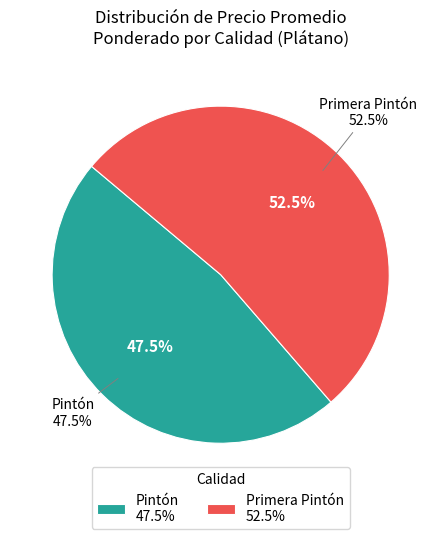

Approximately how many times larger is the value at 18 compared to Pintón?

1.1